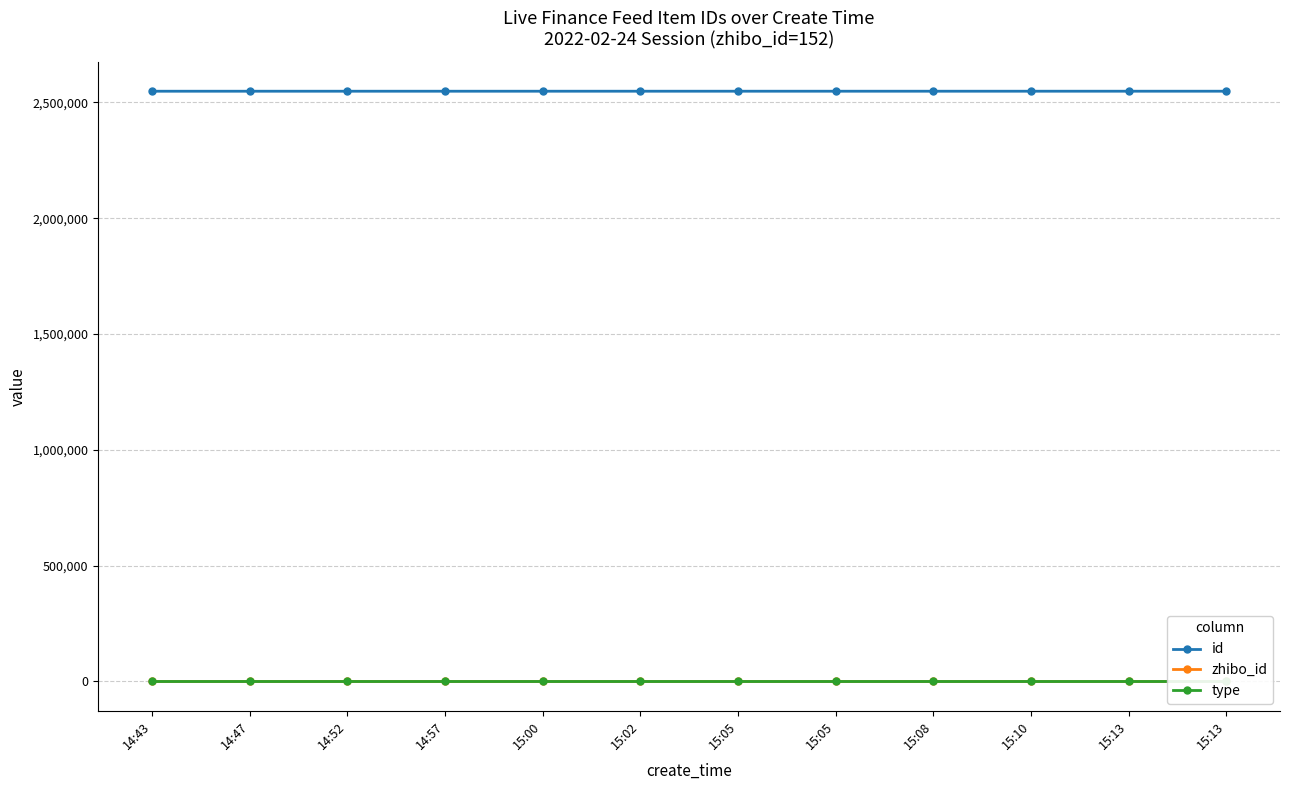

How many lines are shown in the chart?

3